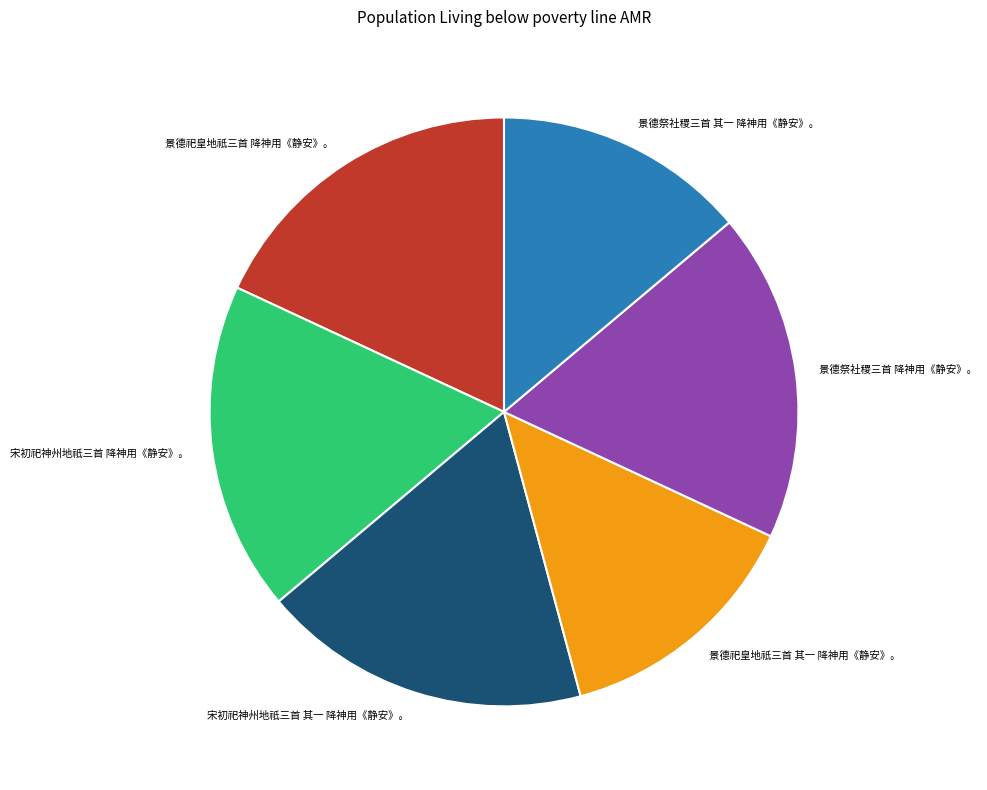

Between 景德祀皇地祇三首 其一 降神用《静安》。 and 景德祀皇地祇三首 降神用《静安》。, which is larger?

景德祀皇地祇三首 降神用《静安》。